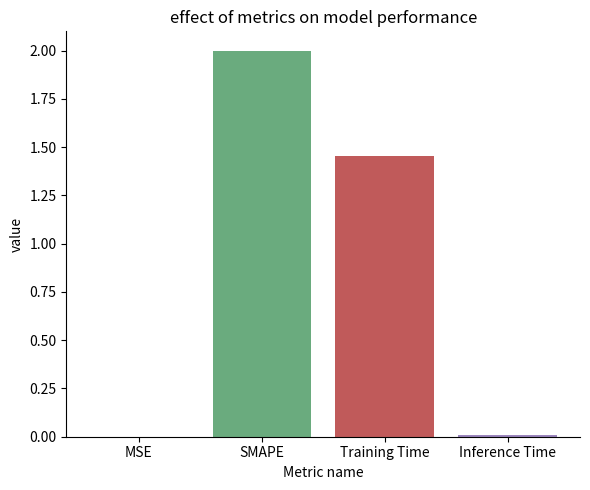

What is the greatest value displayed?

2.0